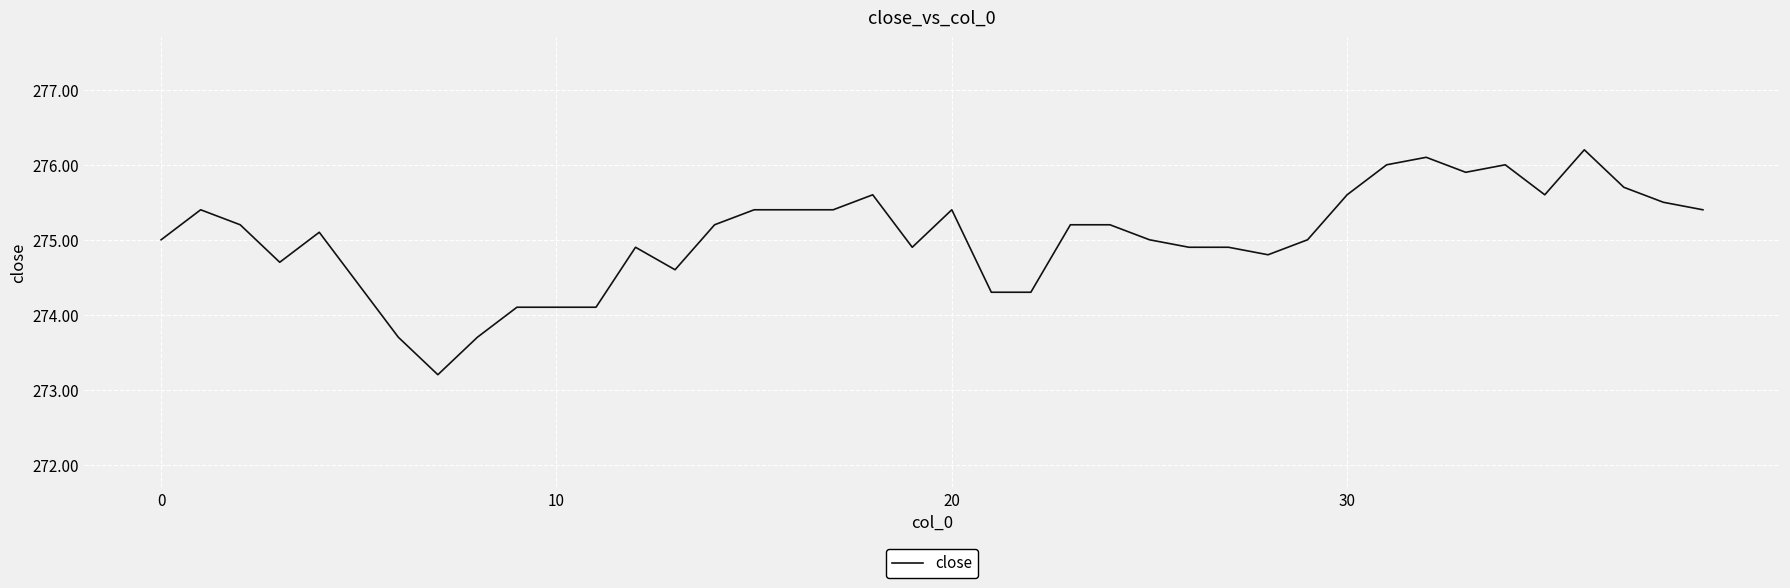

What is the maximum value shown in the chart?

276.2